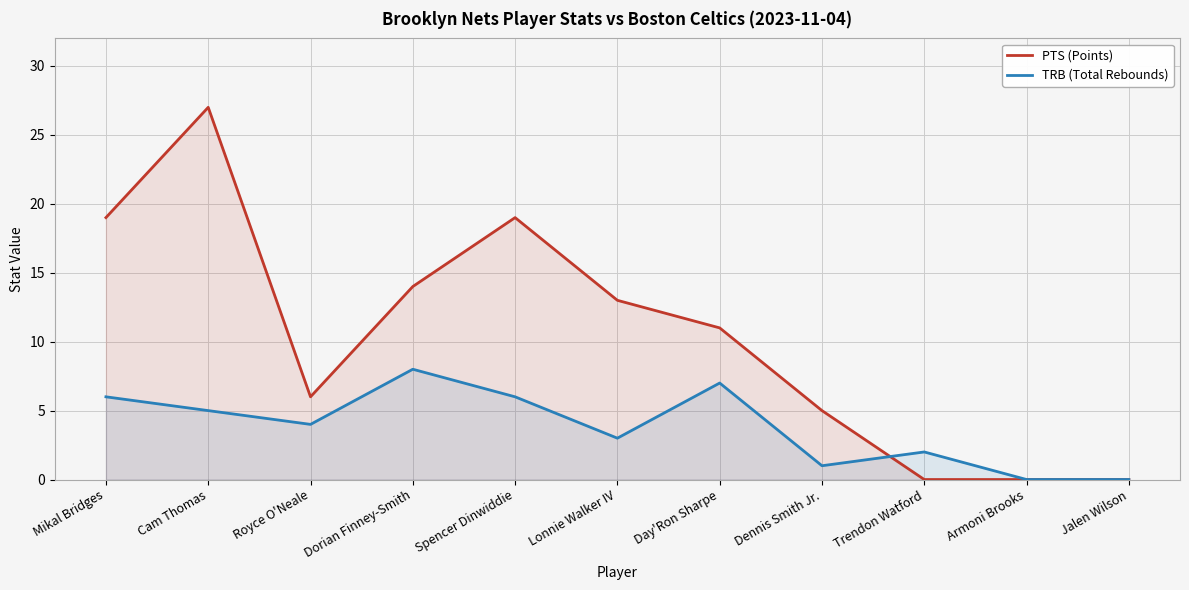

The value of PTS (Points) at Dennis Smith Jr. is 5. True or false?

True